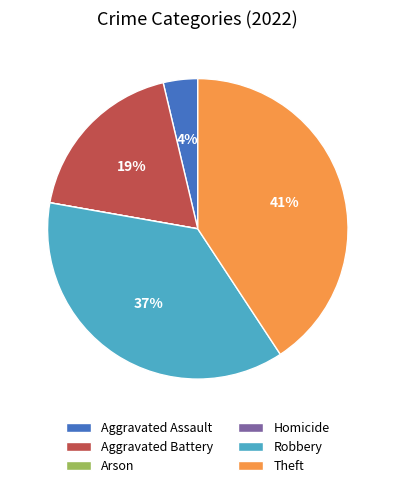

Which slice is the largest?

Theft